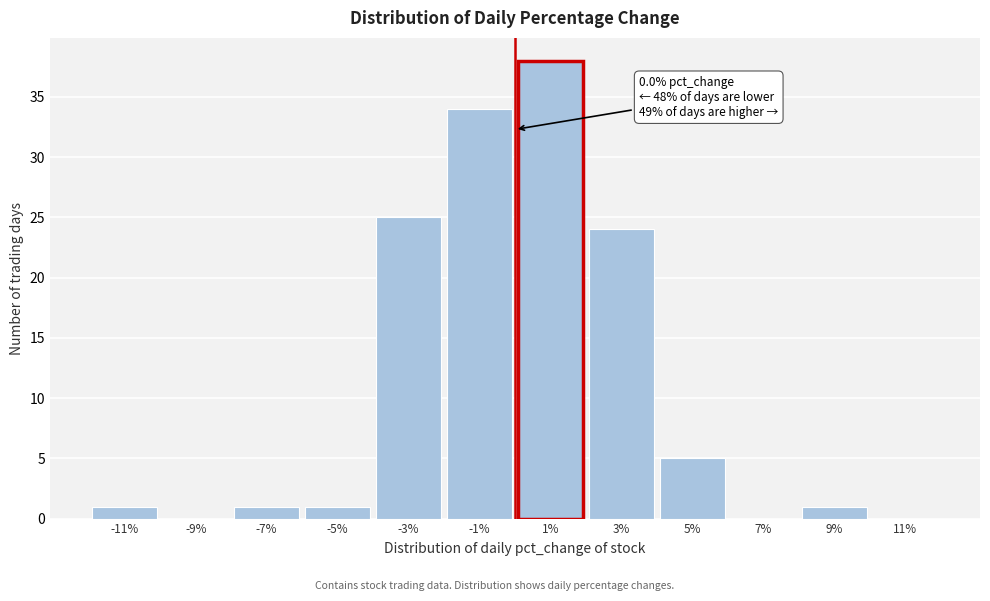

Which range on the x-axis has the tallest bar?

0 to 2